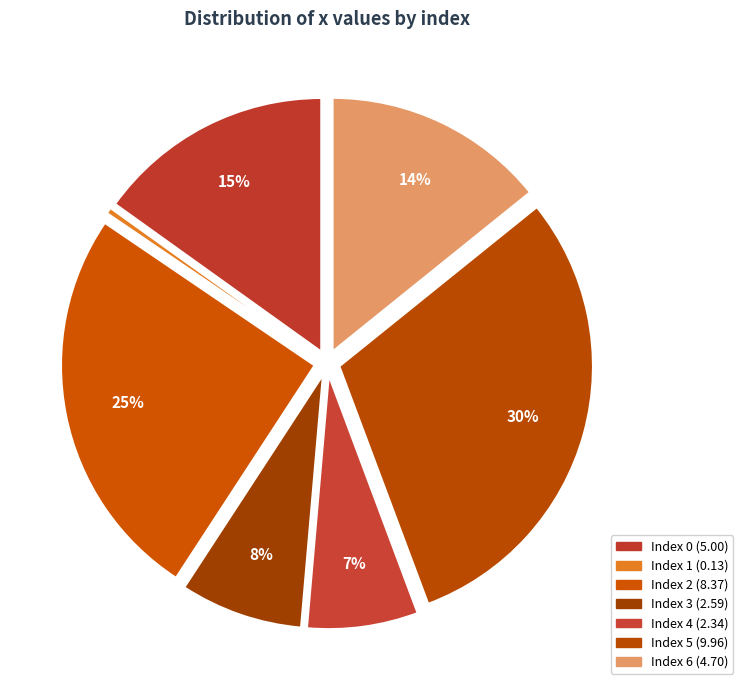

How many segments does this pie chart have?

7